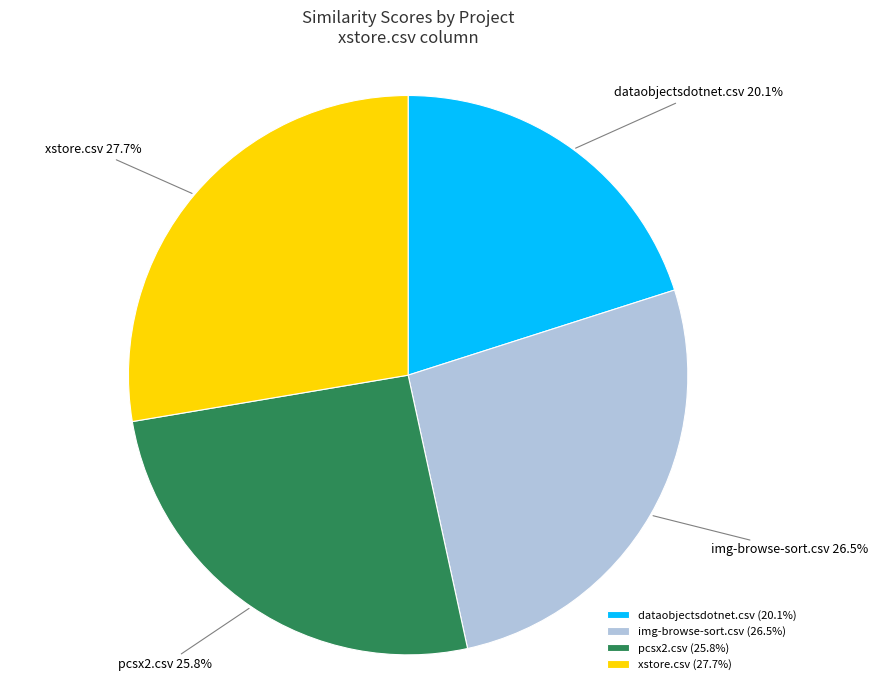

Which category has the biggest portion of the pie?

xstore.csv